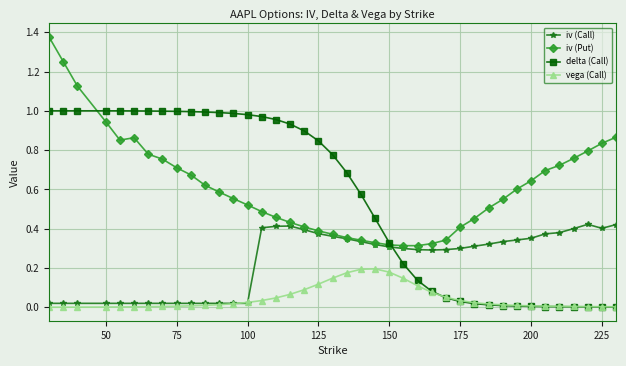

Which series has the largest total across all categories?

iv (Put)